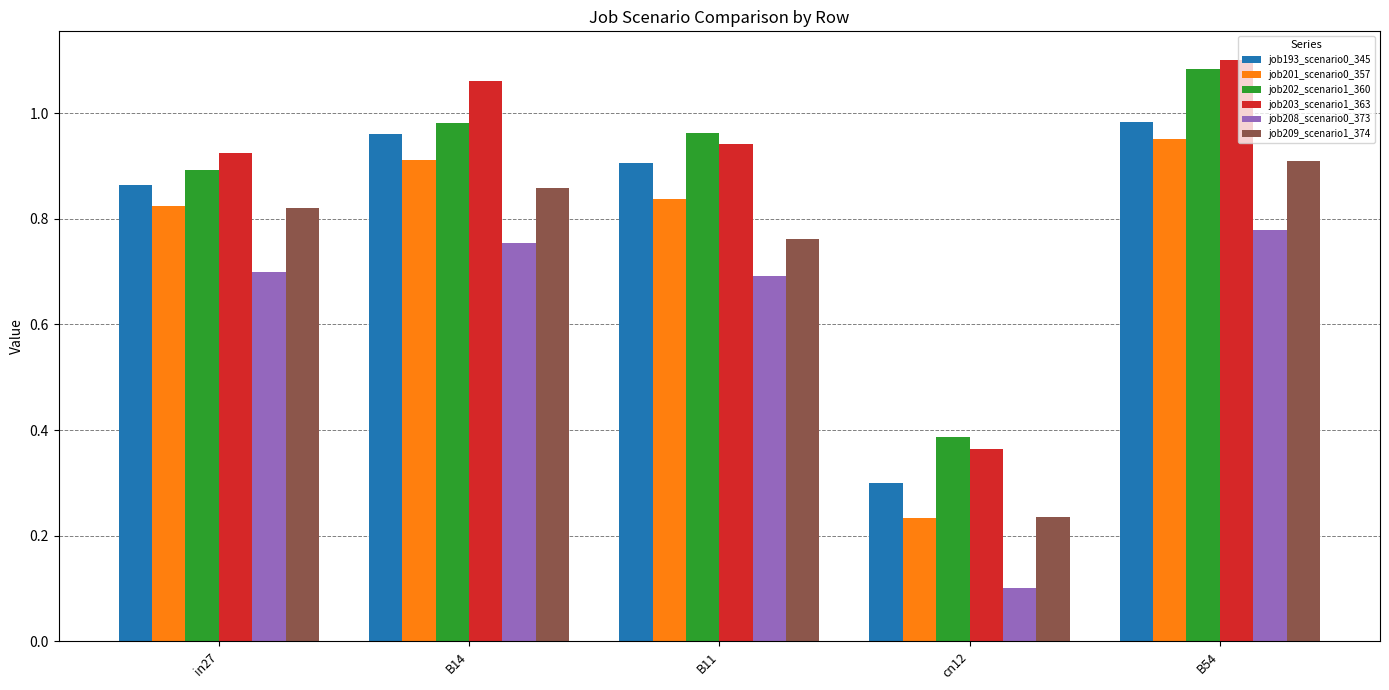

What is the label of the 4th bar from the left?

cn12